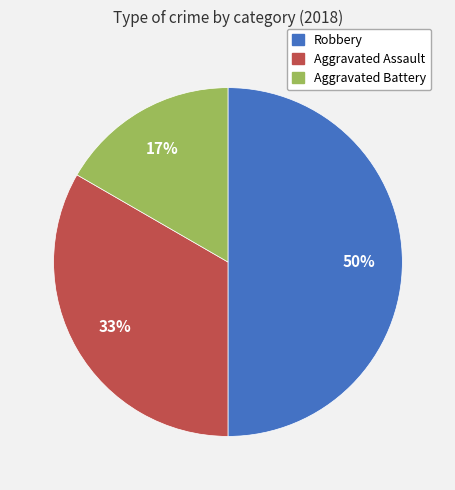

To the nearest percent, what is the difference between the largest and smallest slice percentages?

33%